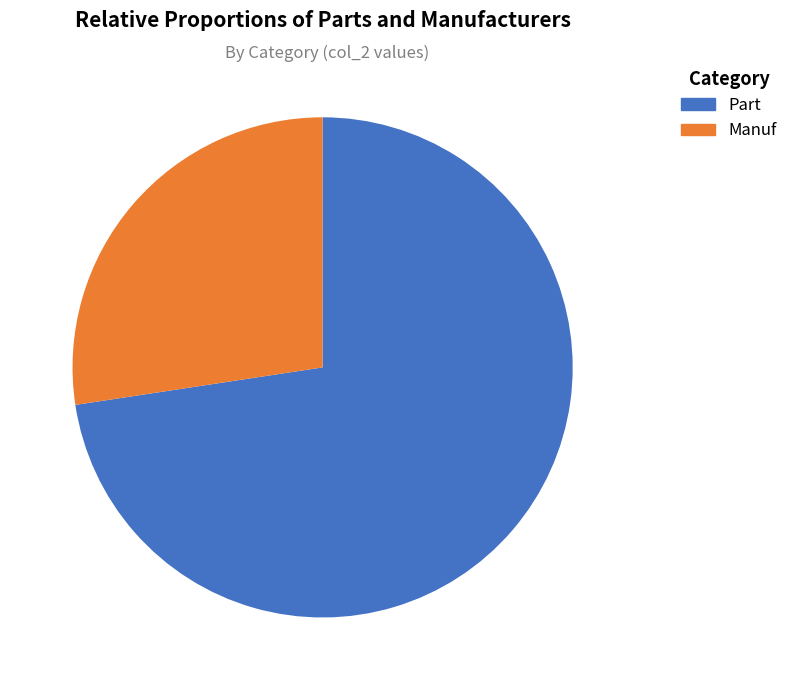

How many segments does this pie chart have?

2